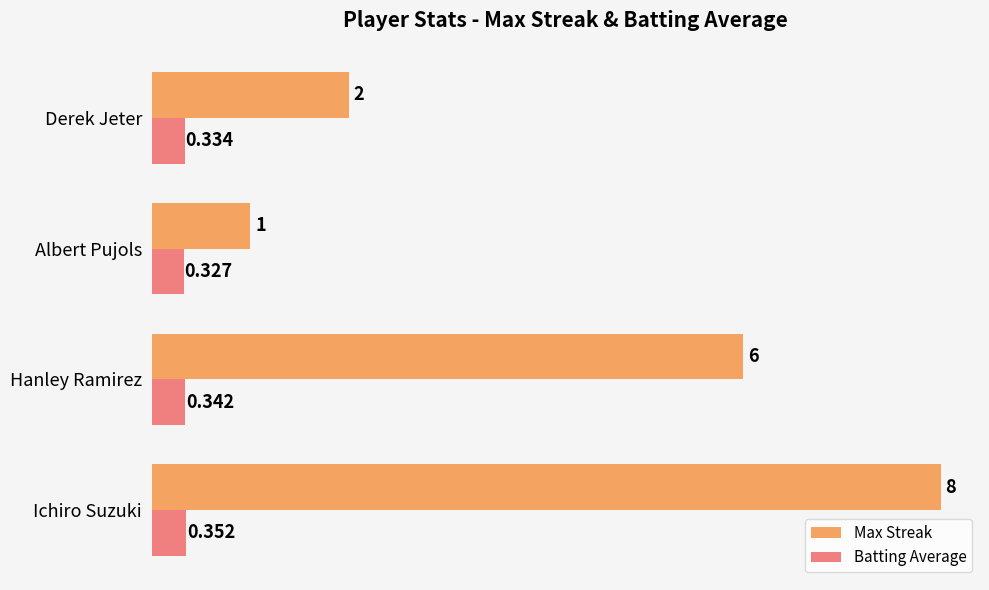

What is the lowest value of the Max Streak series?

1.0